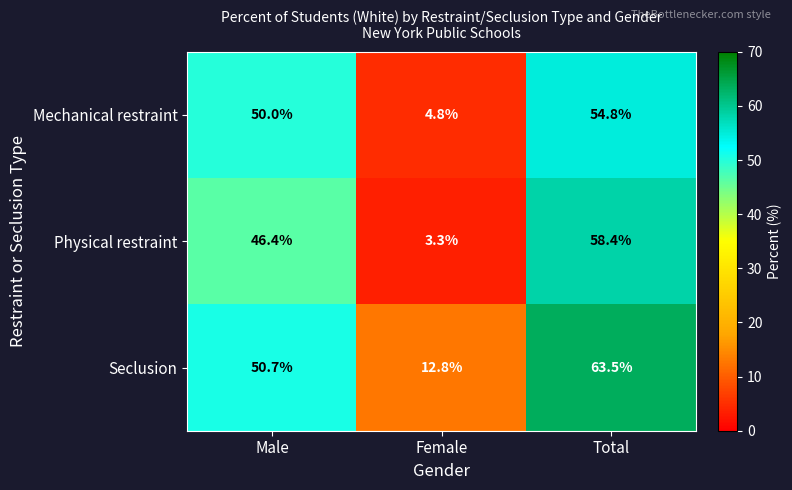

Reading left to right, list all the values displayed in this chart.

Mechanical restraint: 50.0	4.8	54.8
Physical restraint: 46.4	3.3	58.4
Seclusion: 50.7	12.8	63.5